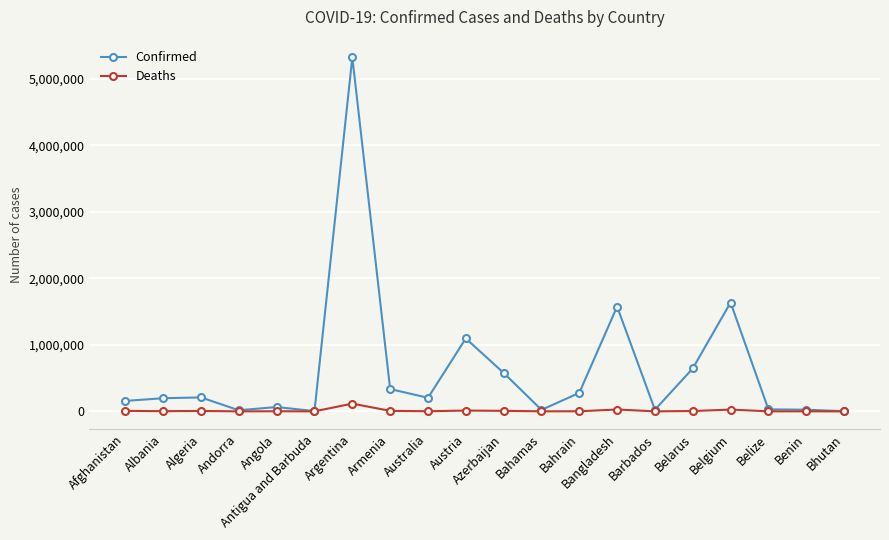

Which series has the largest range (max minus min)?

Confirmed